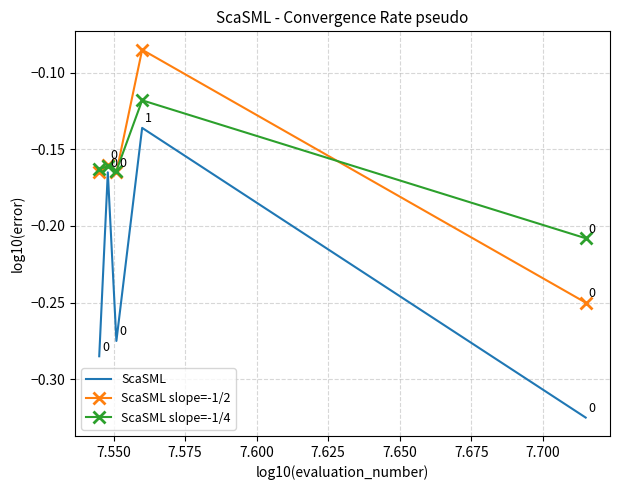

How many times do ScaSML slope=-1/4 and ScaSML slope=-1/2 cross each other?

4